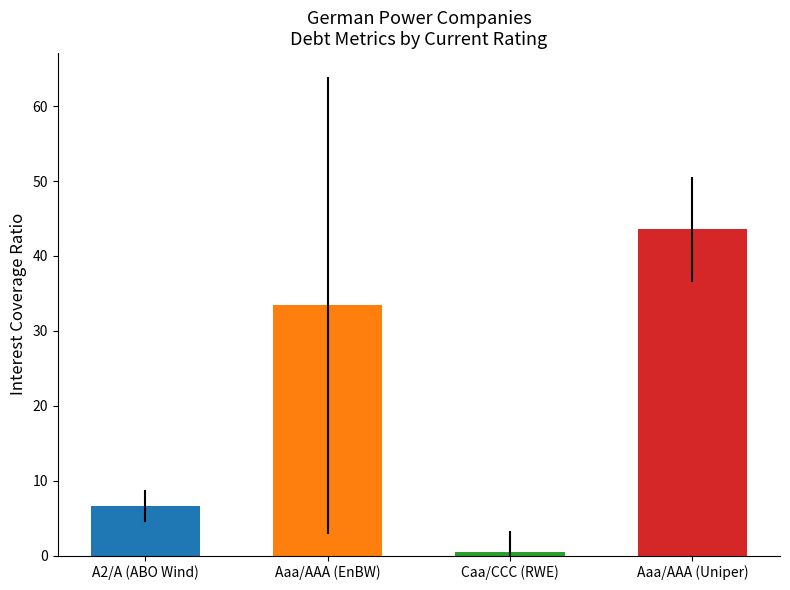

Are the bars grouped side by side (vs. stacked)?

No